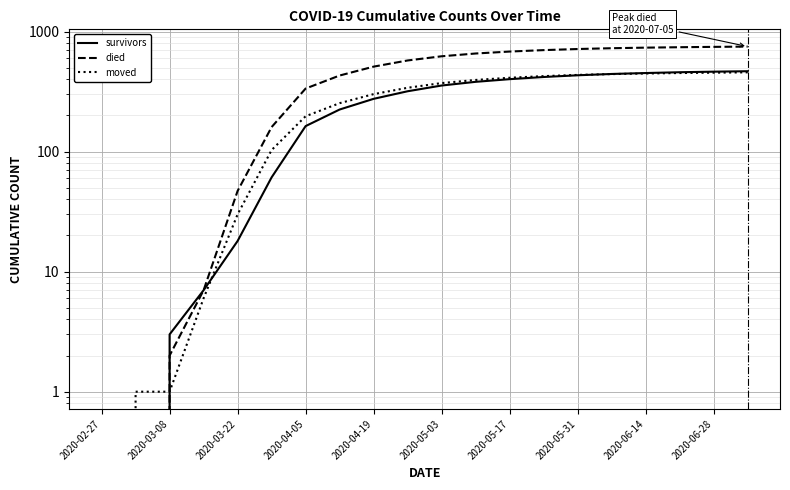

What is the average value of the died series?

457